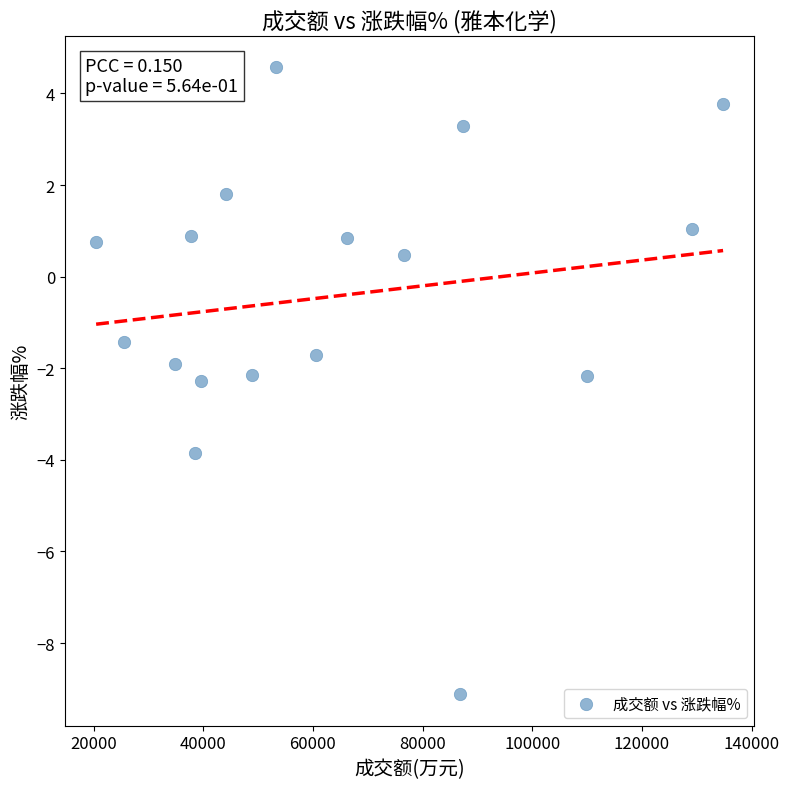

What is the range of Y values (max minus min)?

13.7